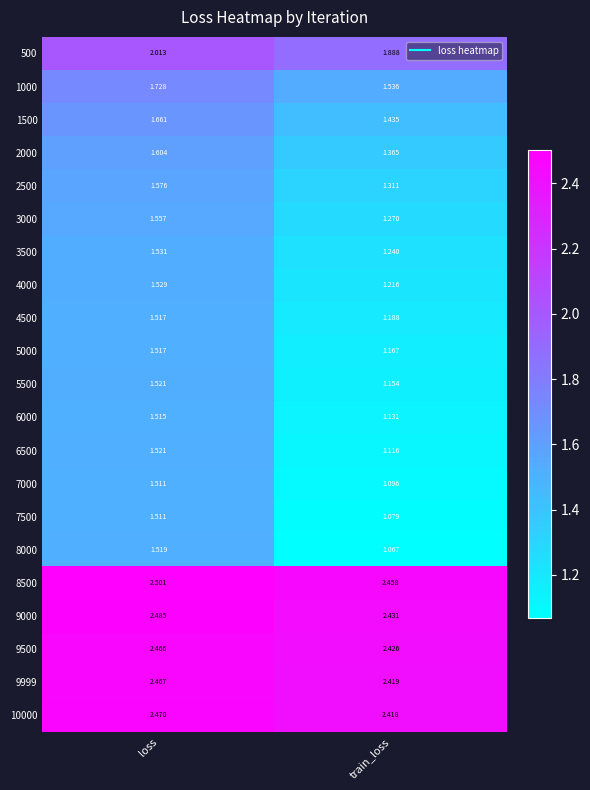

At which category does the chart reach its peak across all series?

loss